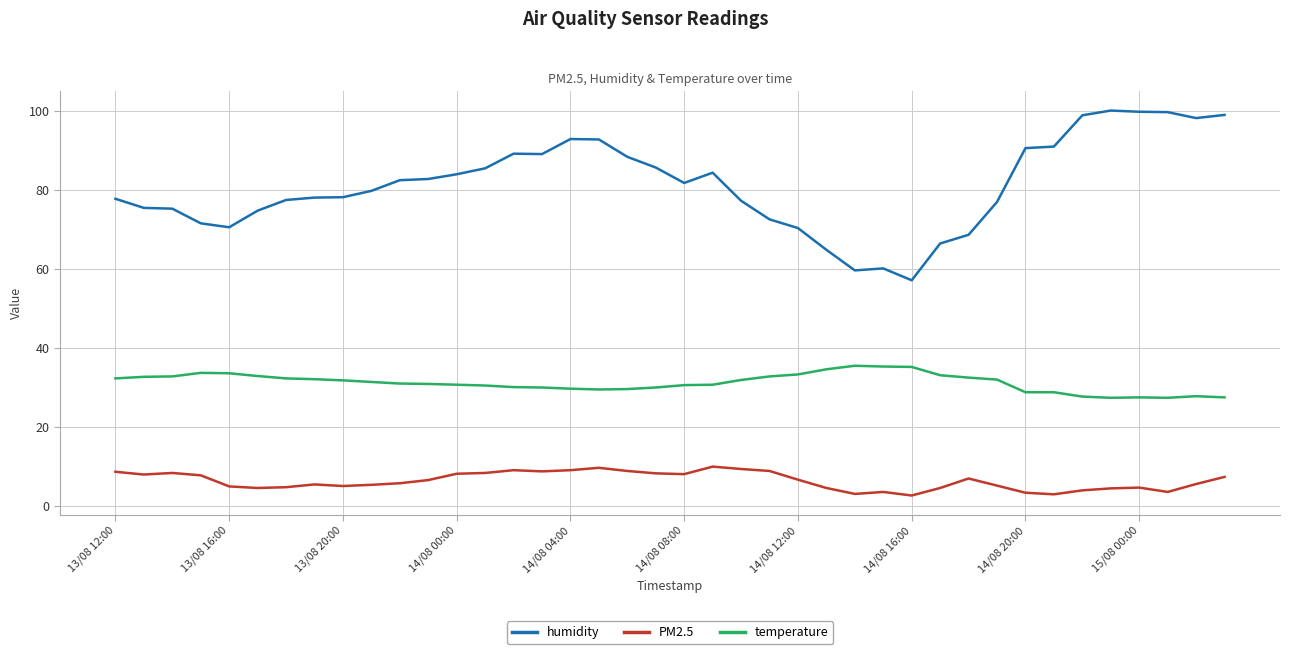

What is the smallest value displayed?

2.7